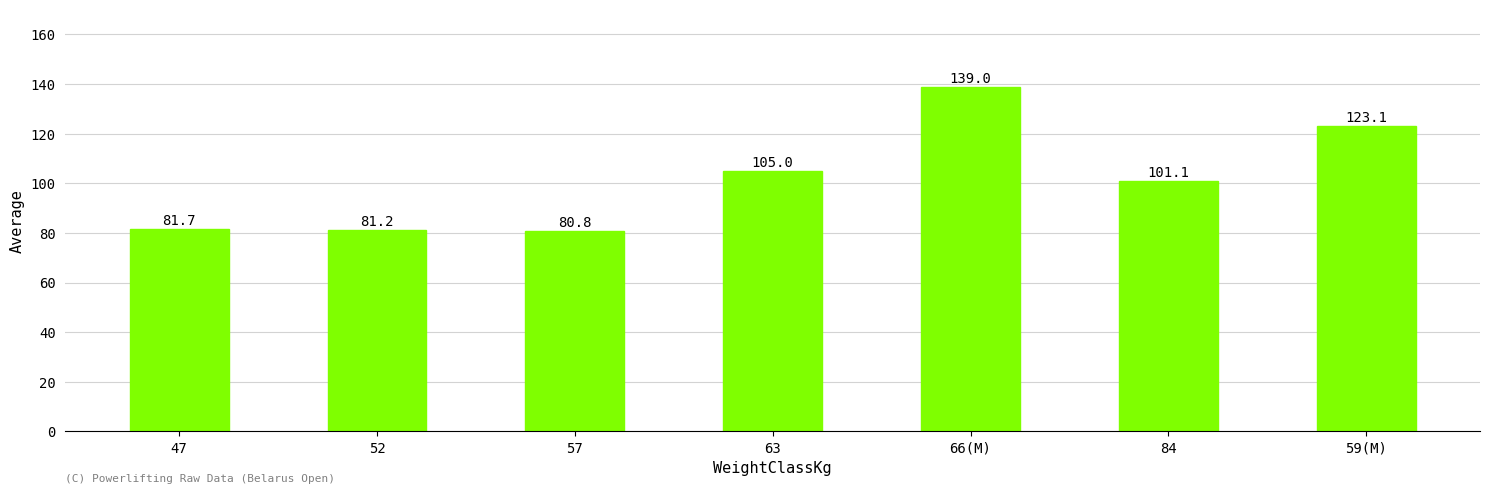

What is the label of the 2nd bar from the right?

84